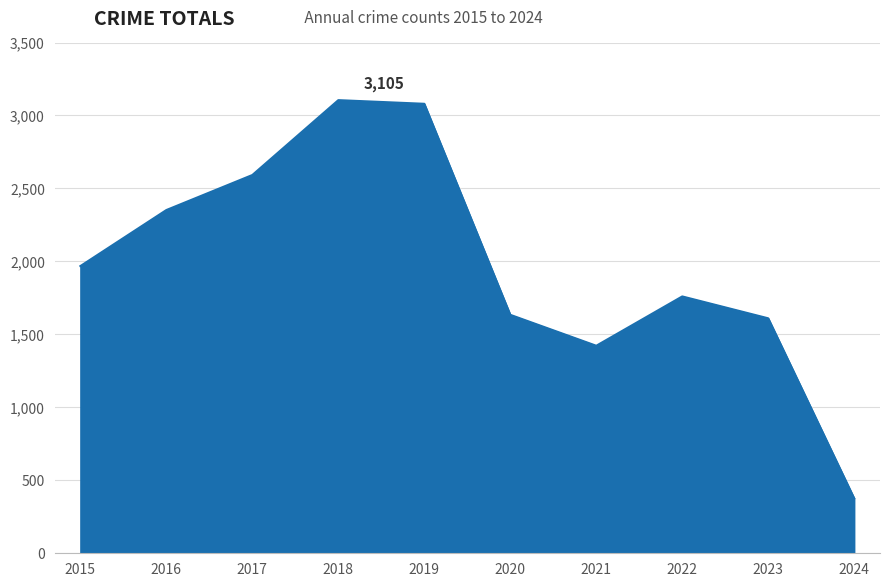

How many distinct data groups are displayed?

1